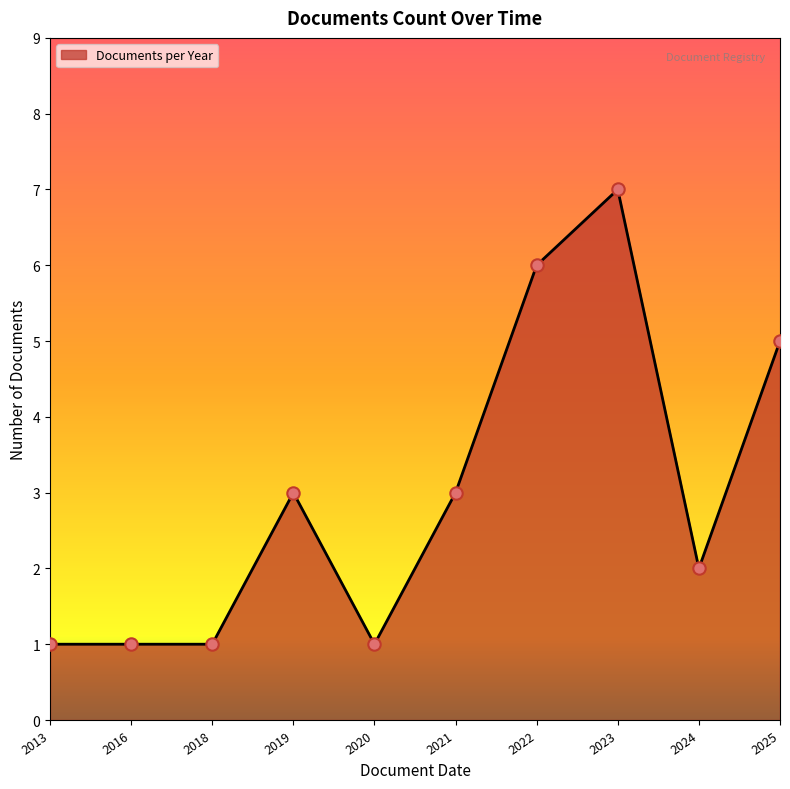

What is the change in value from 2013 to 2019?

+2